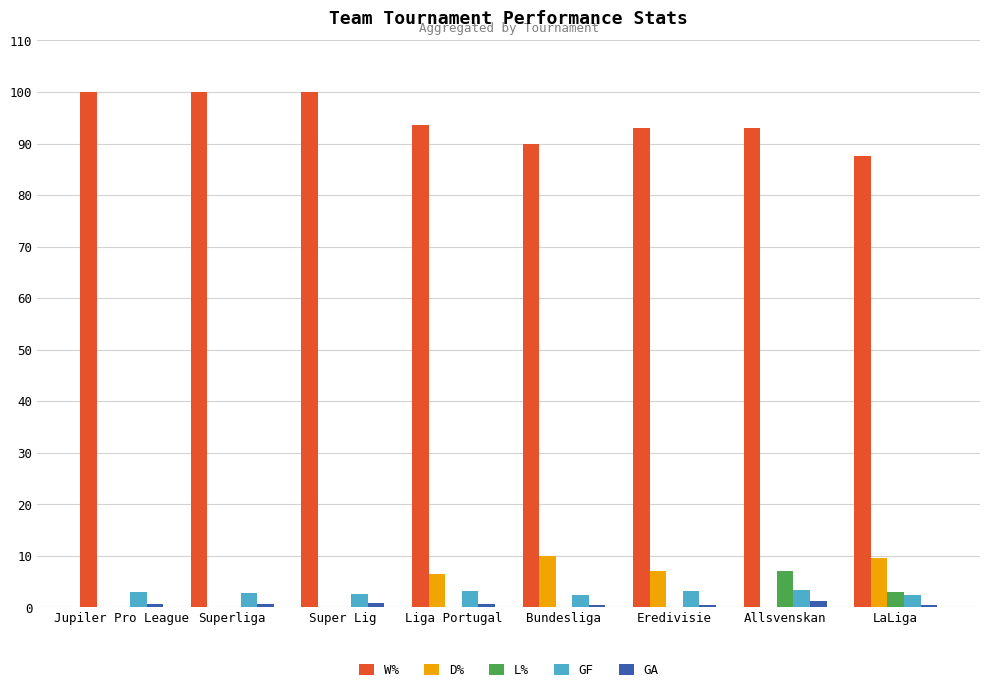

Is it true that GF equals 2.6 at Super Lig?

True